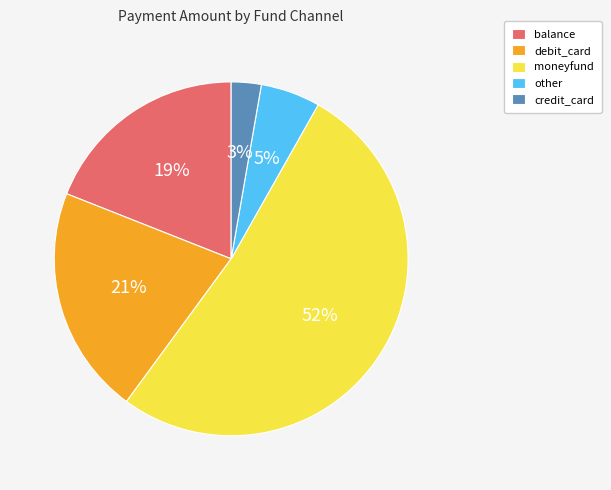

To the nearest percent, what is the average slice percentage?

20%